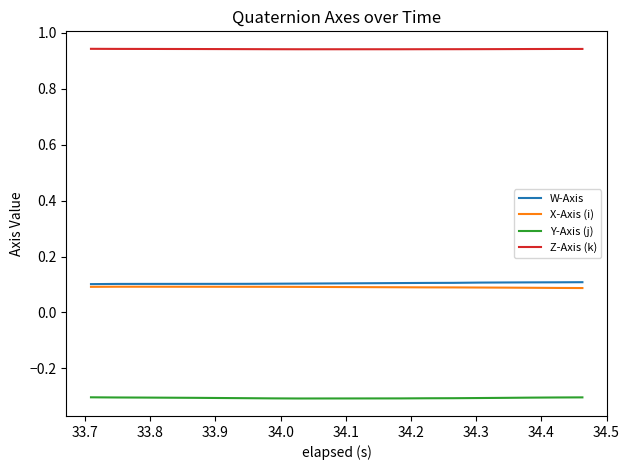

What is the smallest value displayed?

-0.3